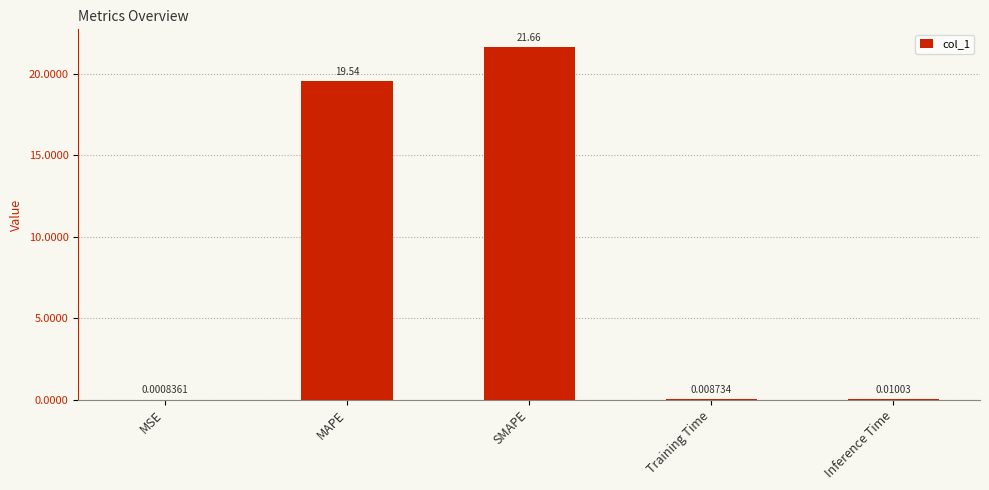

What is the sum of all values?

41.2